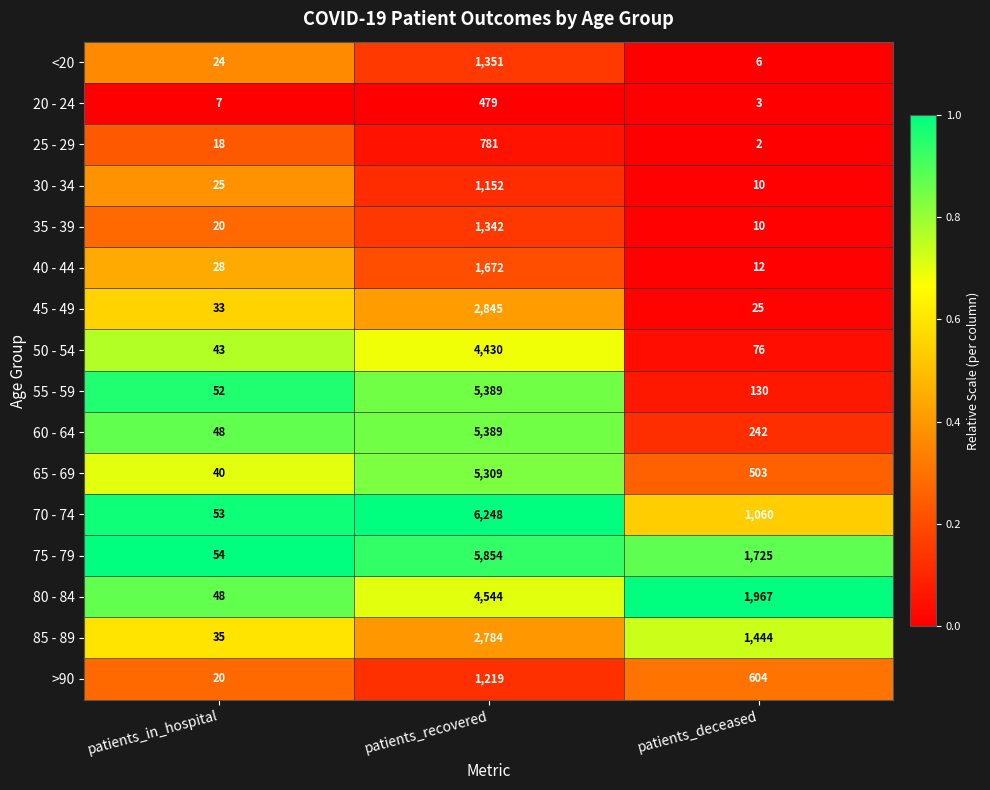

What is the sum of all 65 - 69 values?

5852